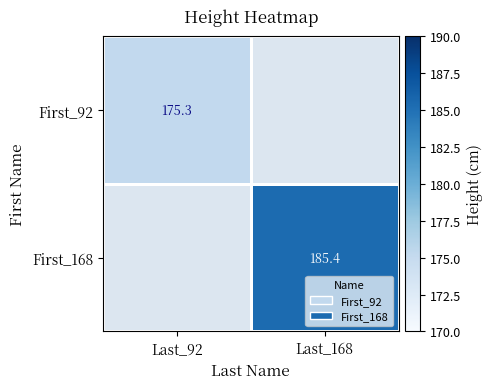

Is the value of First_168 at Last_168 greater than the value of First_92 at Last_92?

Yes